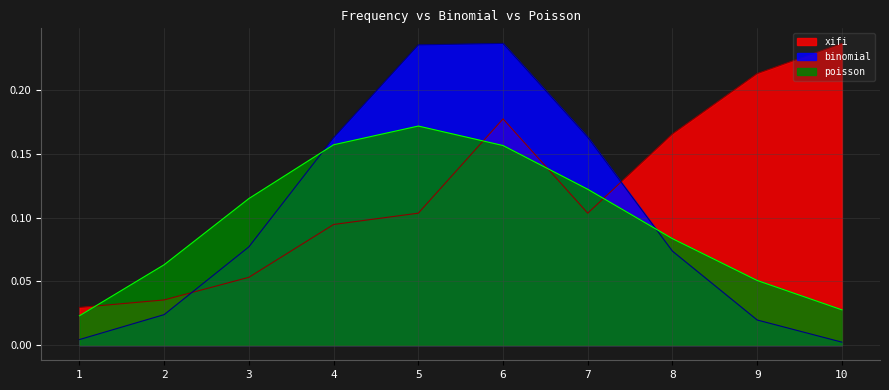

Between which two adjacent categories do poisson and binomial first intersect?

3 and 4